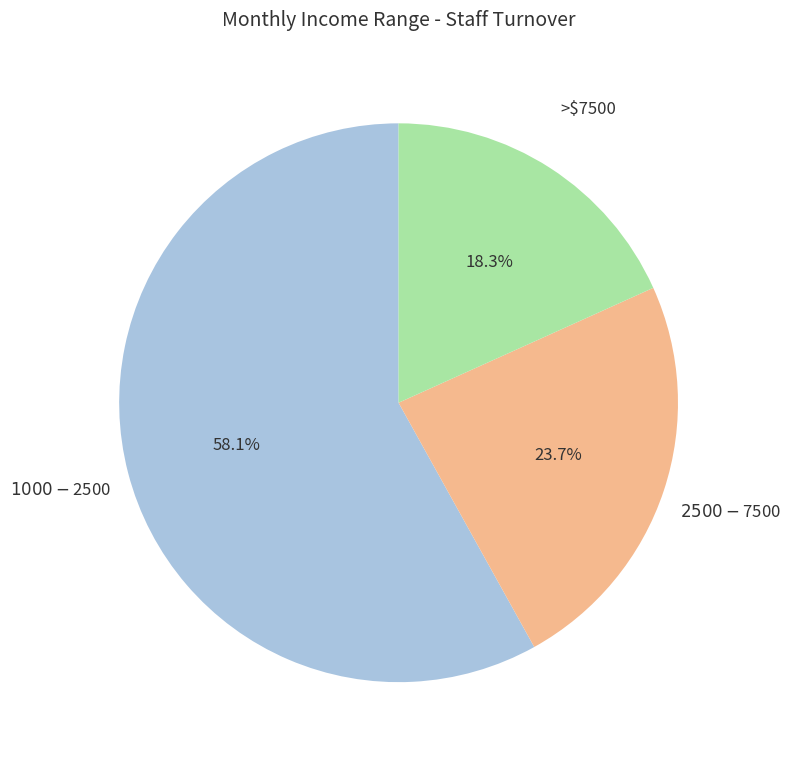

What is the ratio of the value at >$7500 to the value at $2500 - $7500?

0.8